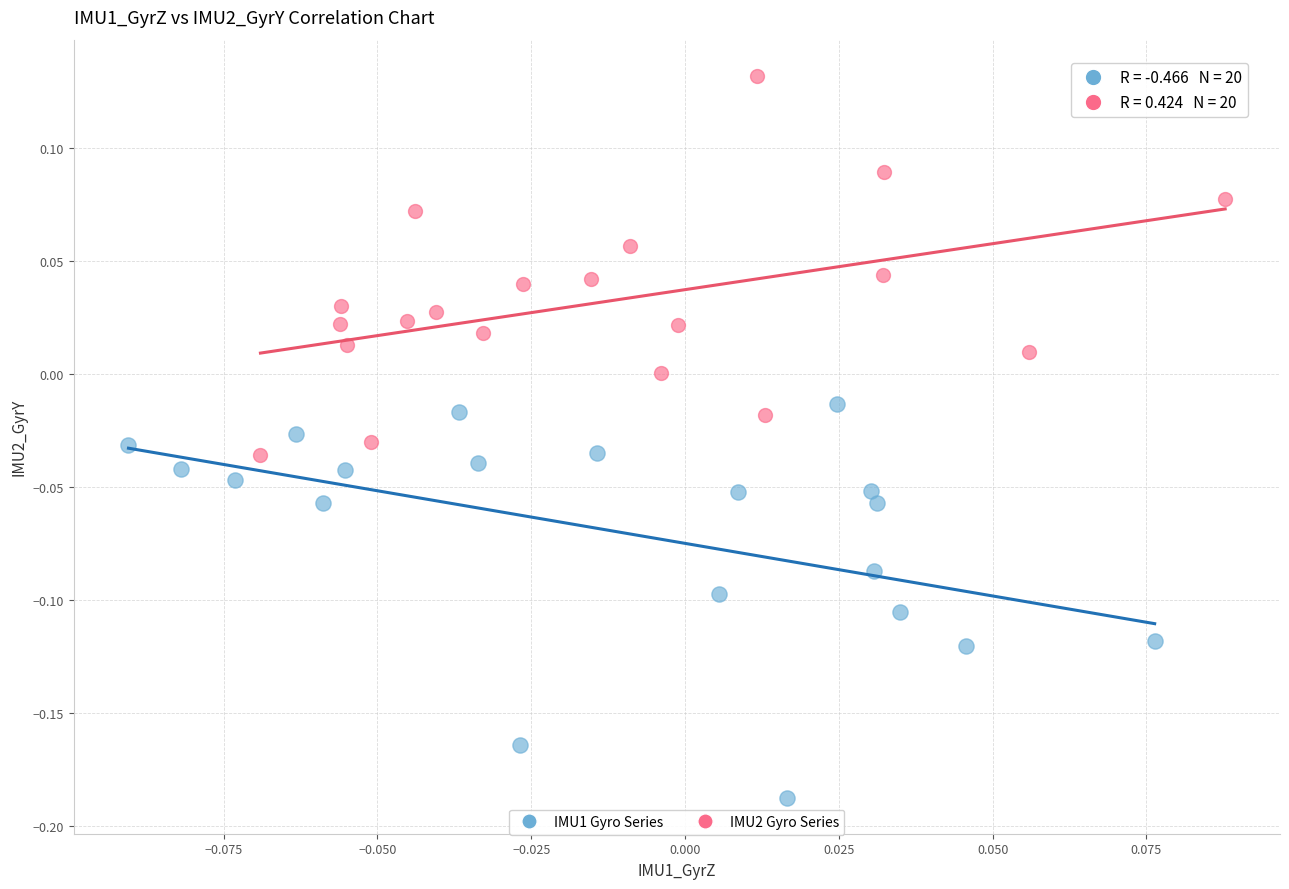

Which series reaches the minimum Y coordinate?

IMU1 Gyro Series